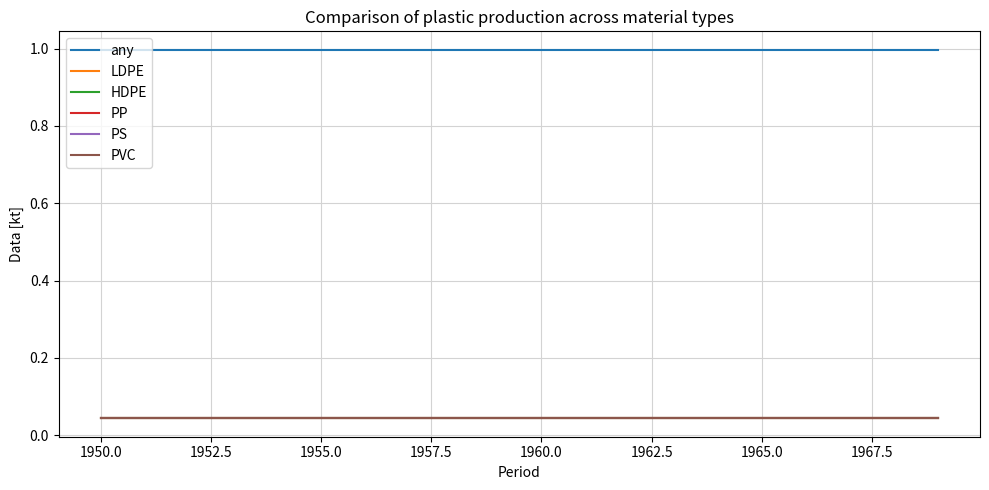

True or false: PVC and any cross at least once.

False